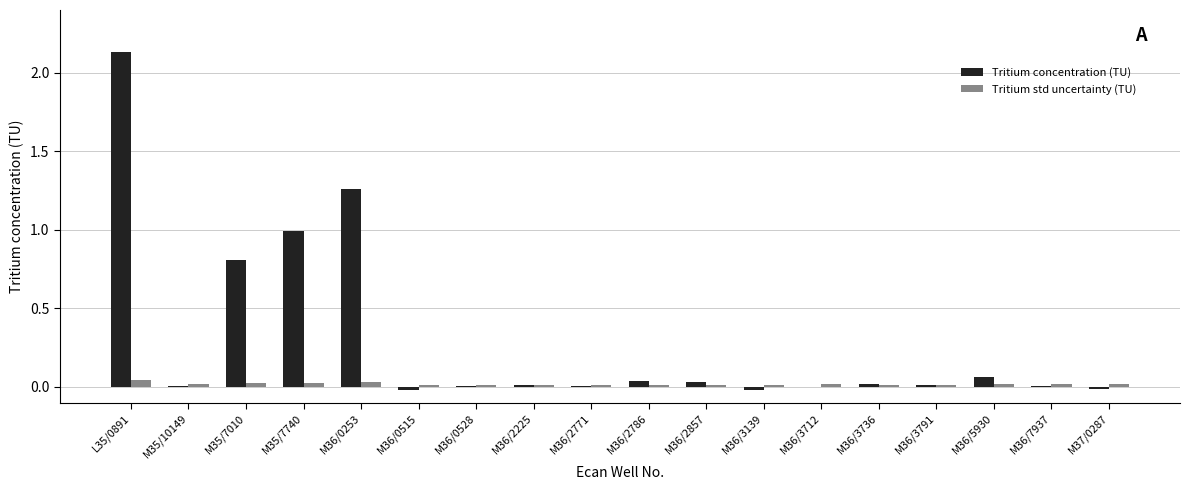

Is it true that Tritium std uncertainty (TU) equals 0.0 at L35/0891?

True